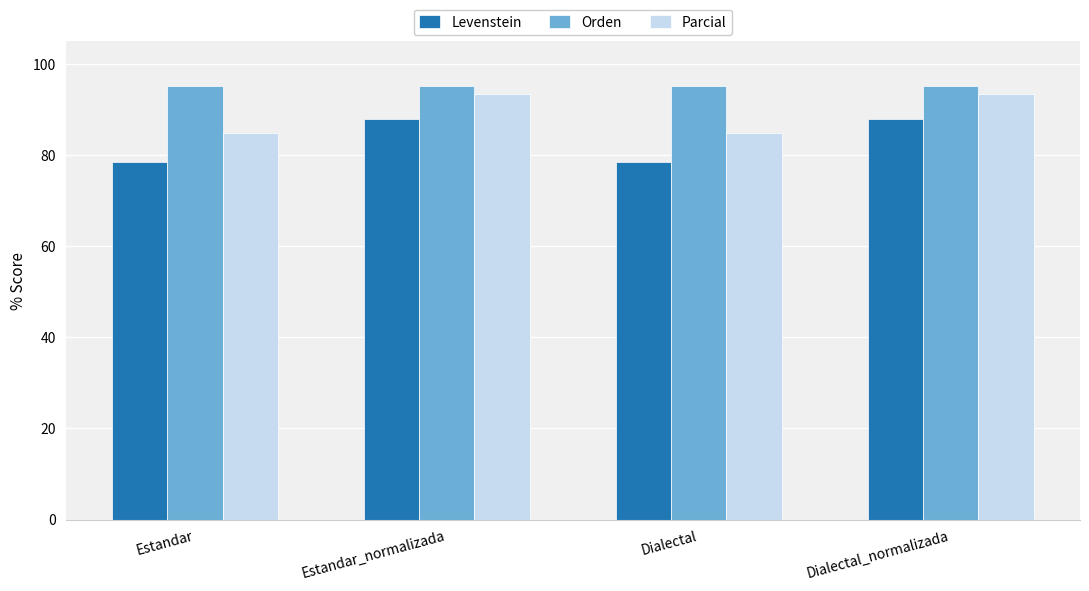

Rank the series at Estandar_normalizada from highest to lowest value.

Orden, Parcial, Levenstein